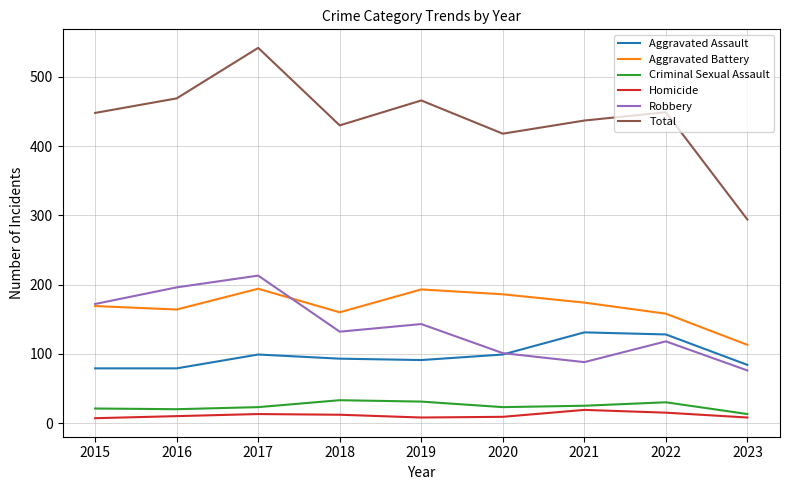

Is the value of Total at 2019 greater than the value of Aggravated Battery at 2023?

Yes